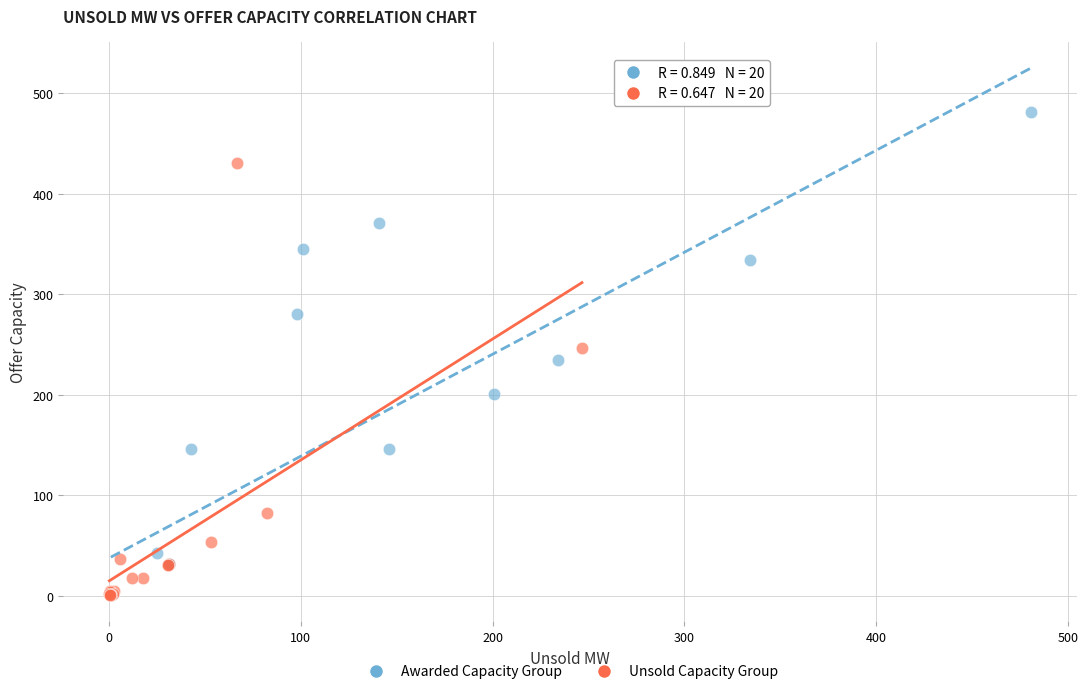

Which series has the largest Y range (max minus min)?

Awarded Capacity Group